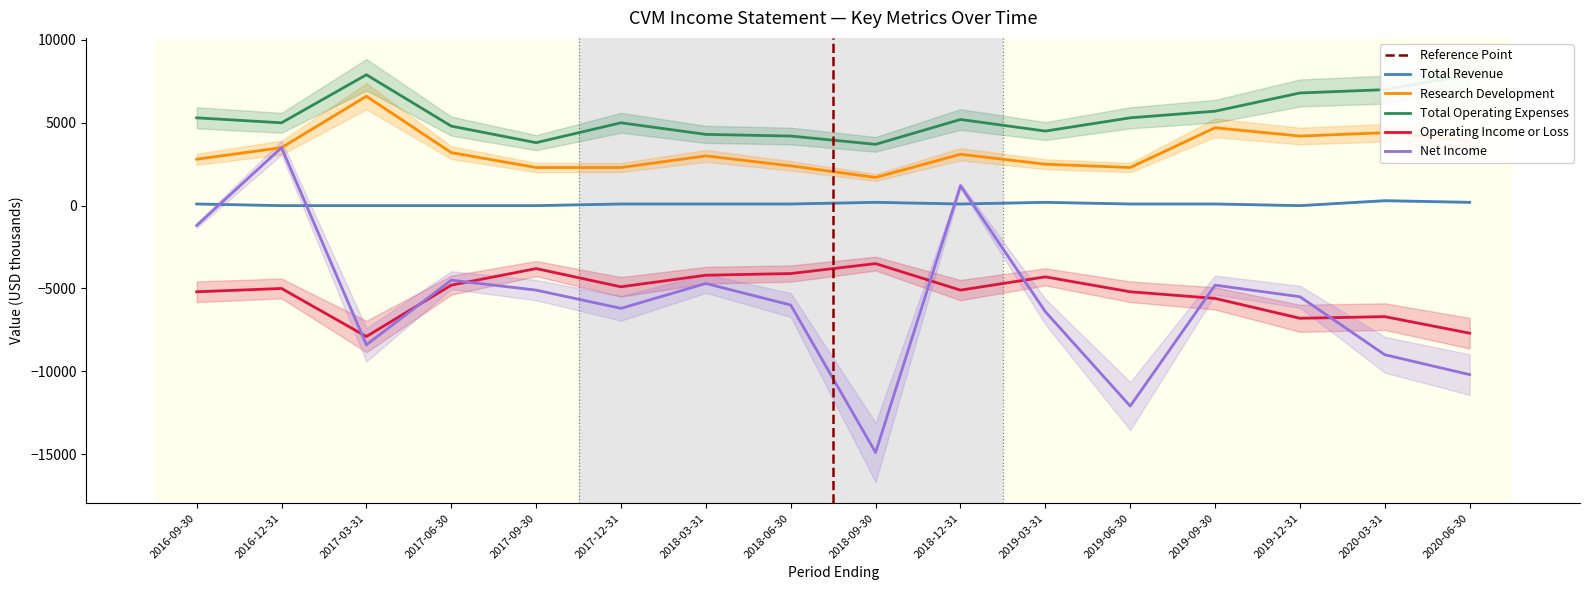

What value does the Operating Income or Loss series have at 2017-03-31, to the nearest 50?

-7900